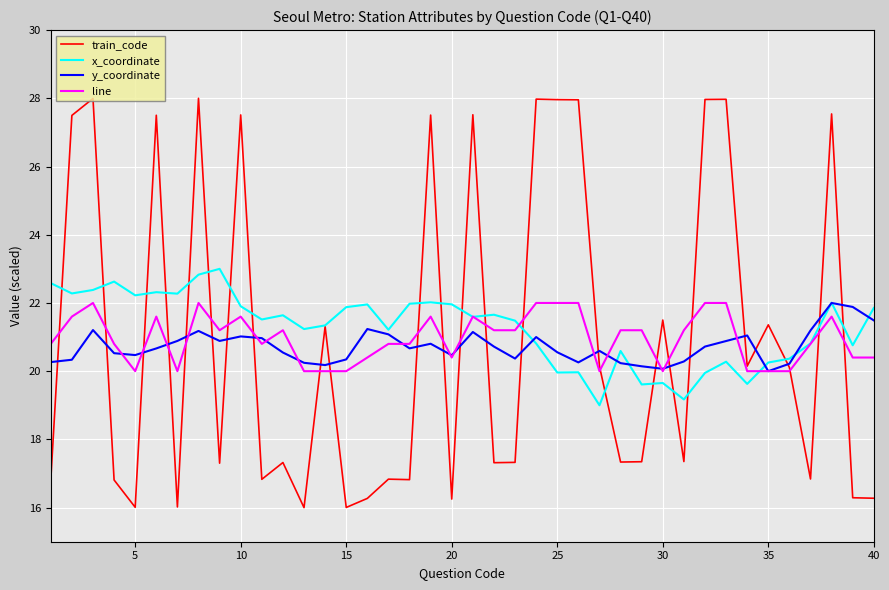

Which series has the largest range (max minus min)?

train_code